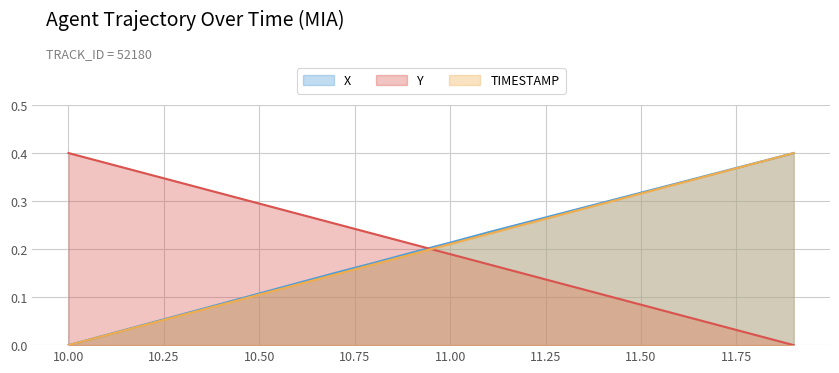

Reading left to right, list all the values displayed in this chart.

X: 0.0	0.0	0.0	0.1	0.1	0.1	0.1	0.2	0.2	0.2	0.2	0.2	0.3	0.3	0.3	0.3	0.3	0.4	0.4	0.4
Y: 0.4	0.4	0.4	0.3	0.3	0.3	0.3	0.3	0.2	0.2	0.2	0.2	0.1	0.1	0.1	0.1	0.1	0.0	0.0	0.0
TIMESTAMP: 0.0	0.0	0.0	0.1	0.1	0.1	0.1	0.1	0.2	0.2	0.2	0.2	0.3	0.3	0.3	0.3	0.3	0.4	0.4	0.4